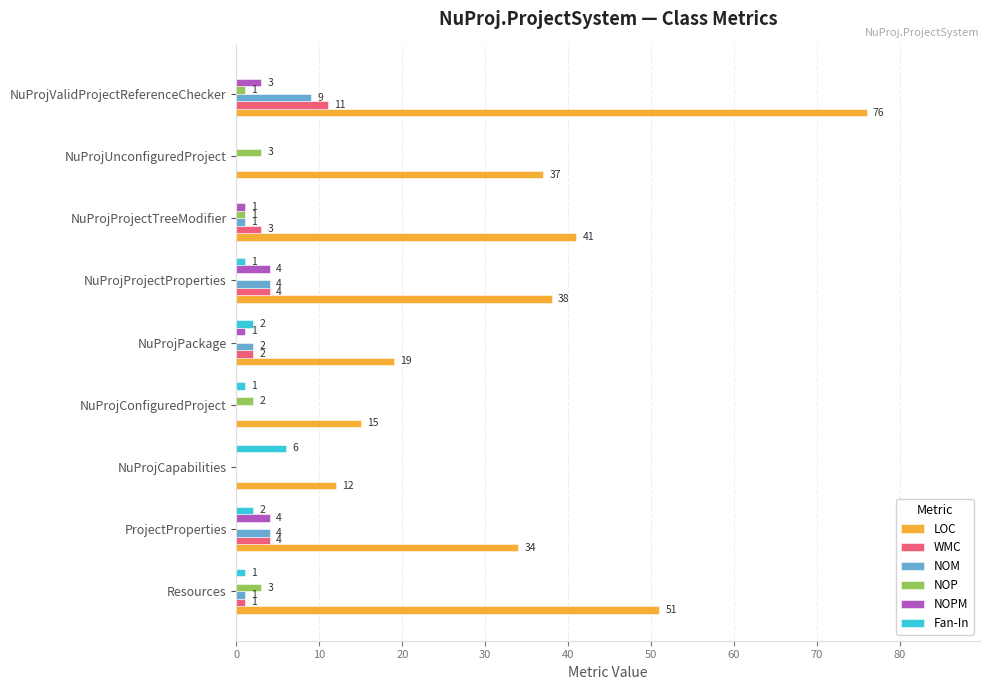

At which label does Fan-In reach its peak?

NuProjCapabilities